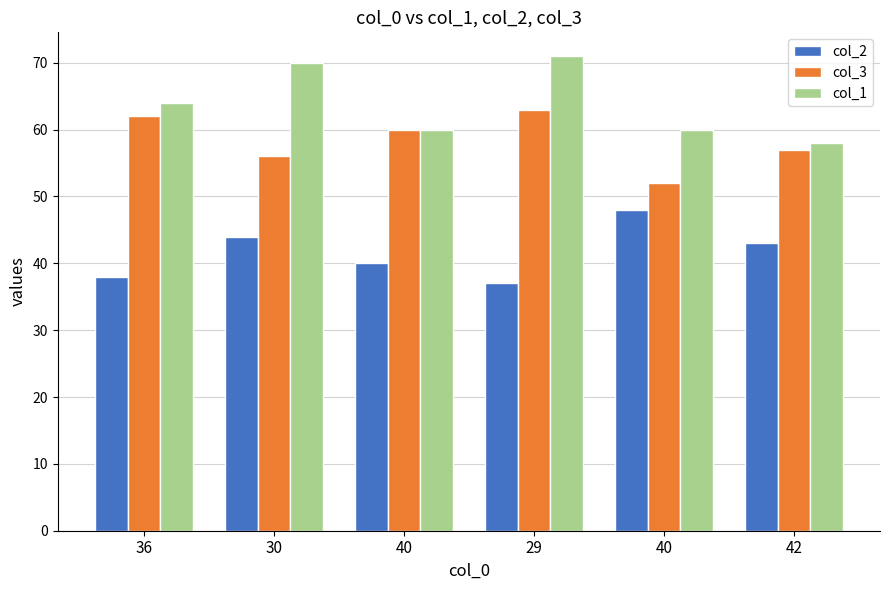

Count the number of categories in the chart.

6